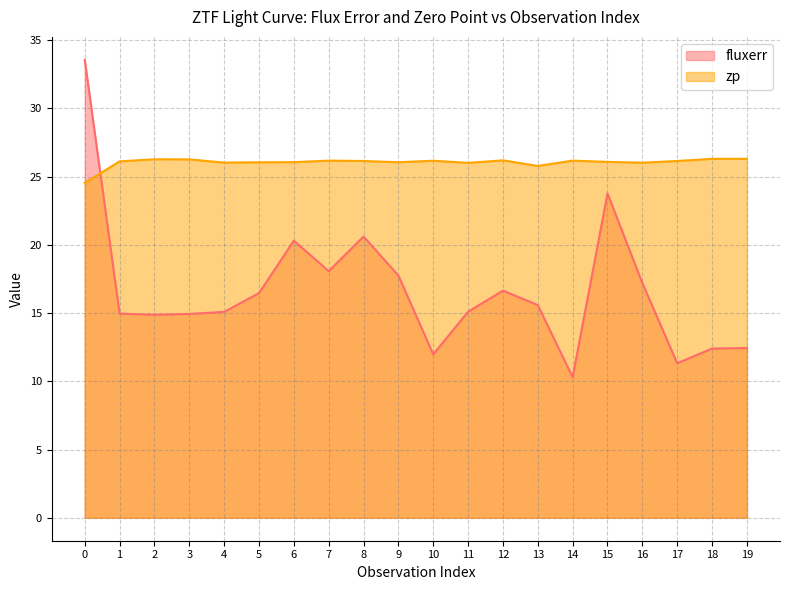

Reading left to right, what are all the values shown in this chart?

fluxerr: 0=33.6	1=15.0	2=14.9	3=14.9	4=15.1	5=16.5	6=20.3	7=18.1	8=20.6	9=17.7	10=12.0	11=15.1	12=16.6	13=15.6	14=10.3	15=23.8	16=17.2	17=11.3	18=12.4	19=12.4
zp: 0=24.5	1=26.1	2=26.3	3=26.3	4=26.0	5=26.0	6=26.1	7=26.2	8=26.1	9=26.1	10=26.2	11=26.0	12=26.2	13=25.8	14=26.2	15=26.1	16=26.0	17=26.1	18=26.3	19=26.3